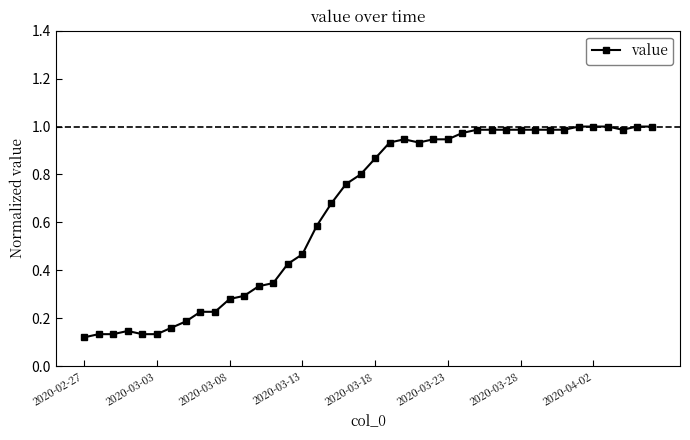

What is the sum of all values?

26.0